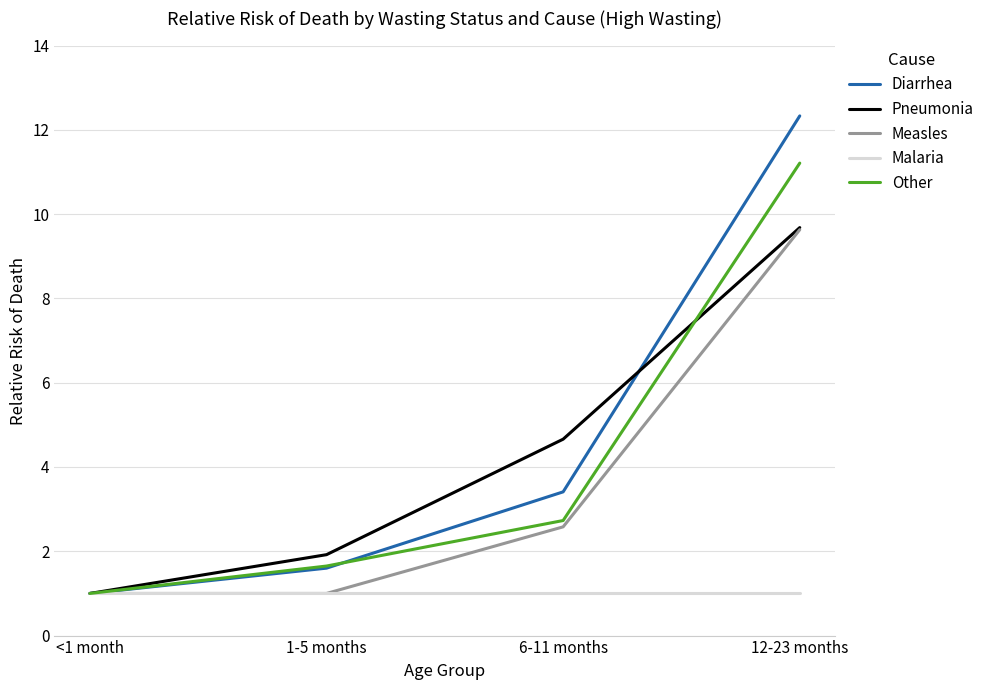

Which category has the highest value across all series?

12-23 months